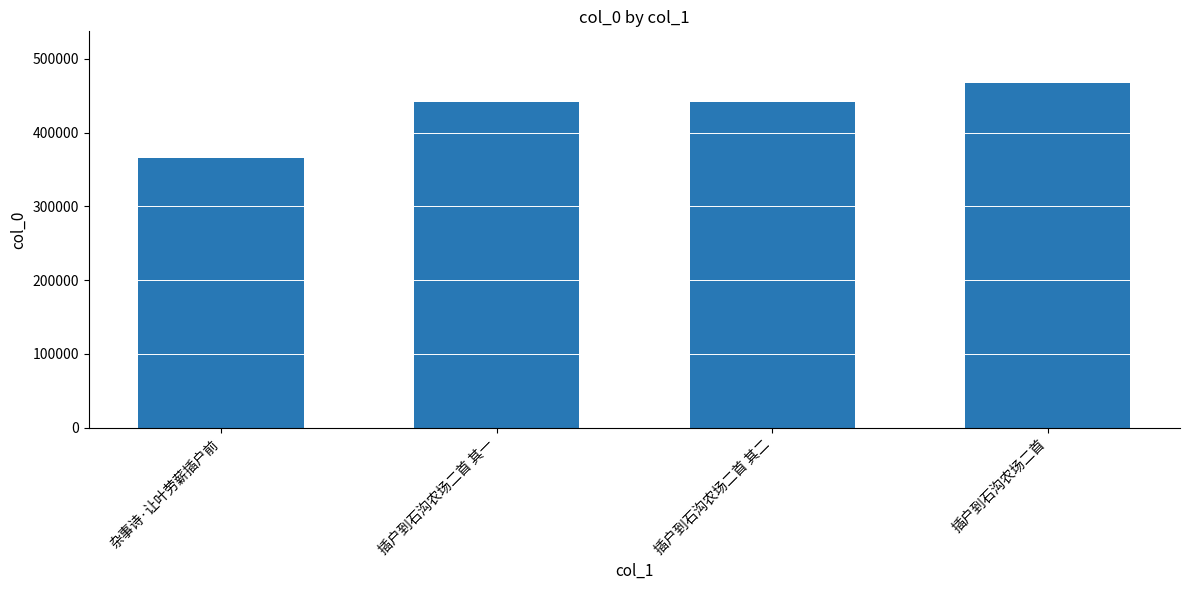

How many data points are less than 441482?

2